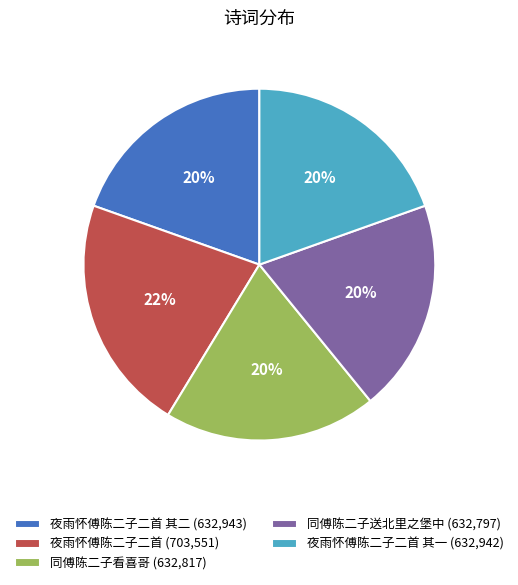

To the nearest percent, what is the difference between the largest and smallest slice percentages?

2%